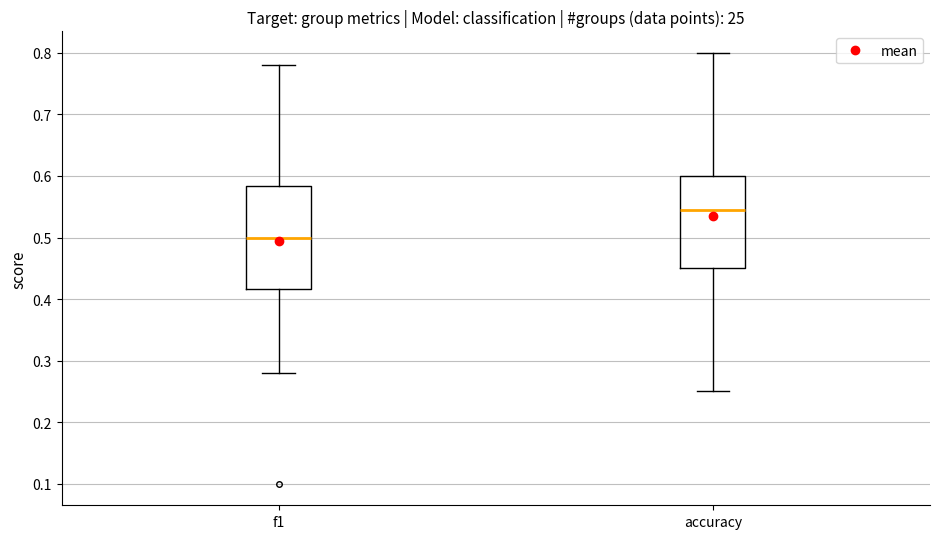

Comparing the boxes themselves (not the whiskers), which one is the tallest?

f1